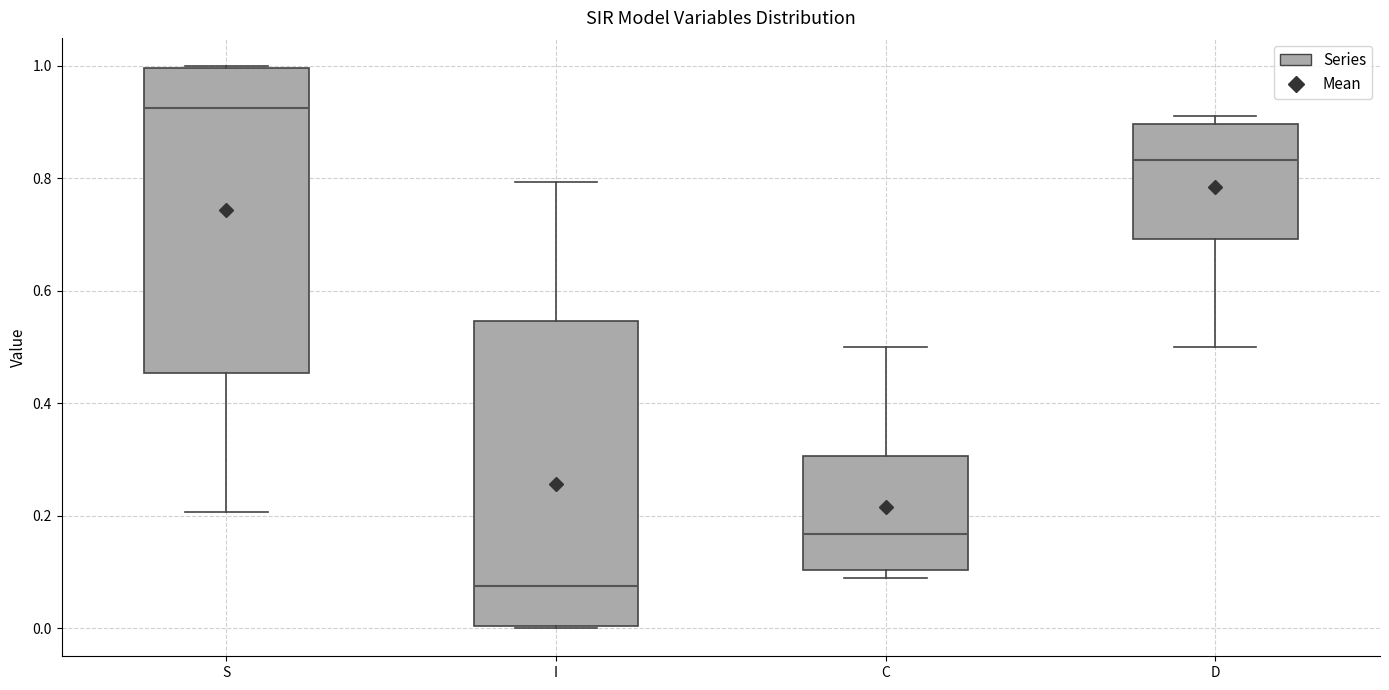

Which box's median line is the lowest?

I